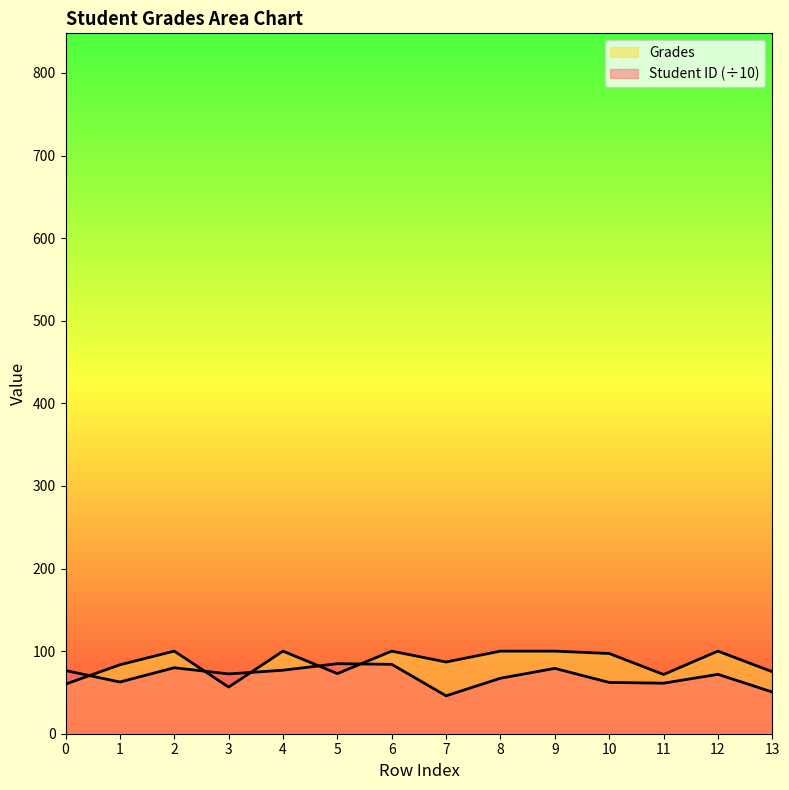

Between 5 and 9, which series saw the biggest shift?

Grades